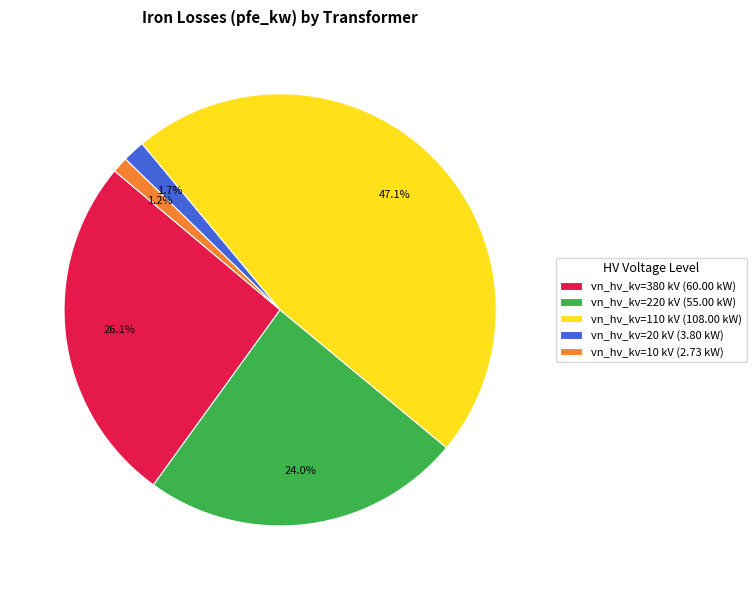

What is the largest slice in the pie chart?

vn_hv_kv=110 kV (108.00 kW)